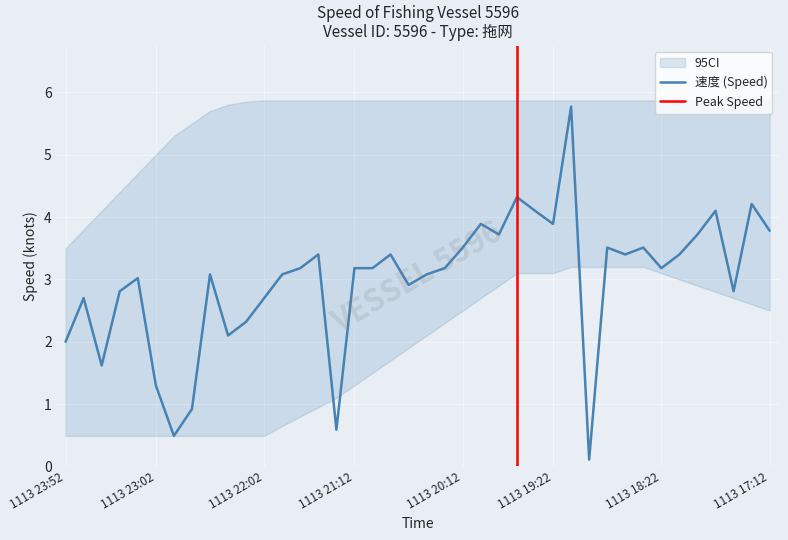

What is the value of the 7th point from the left?

0.5